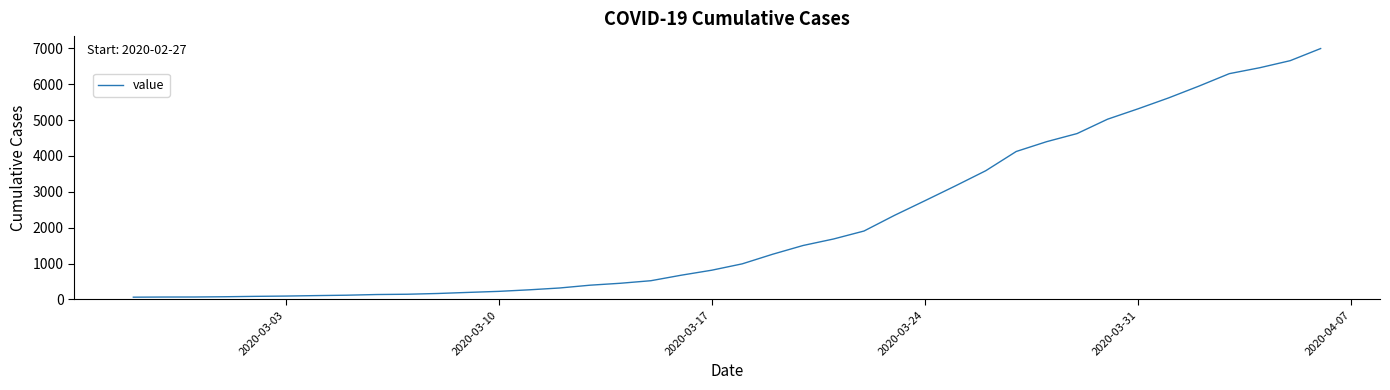

What is the maximum value shown in the chart?

6995